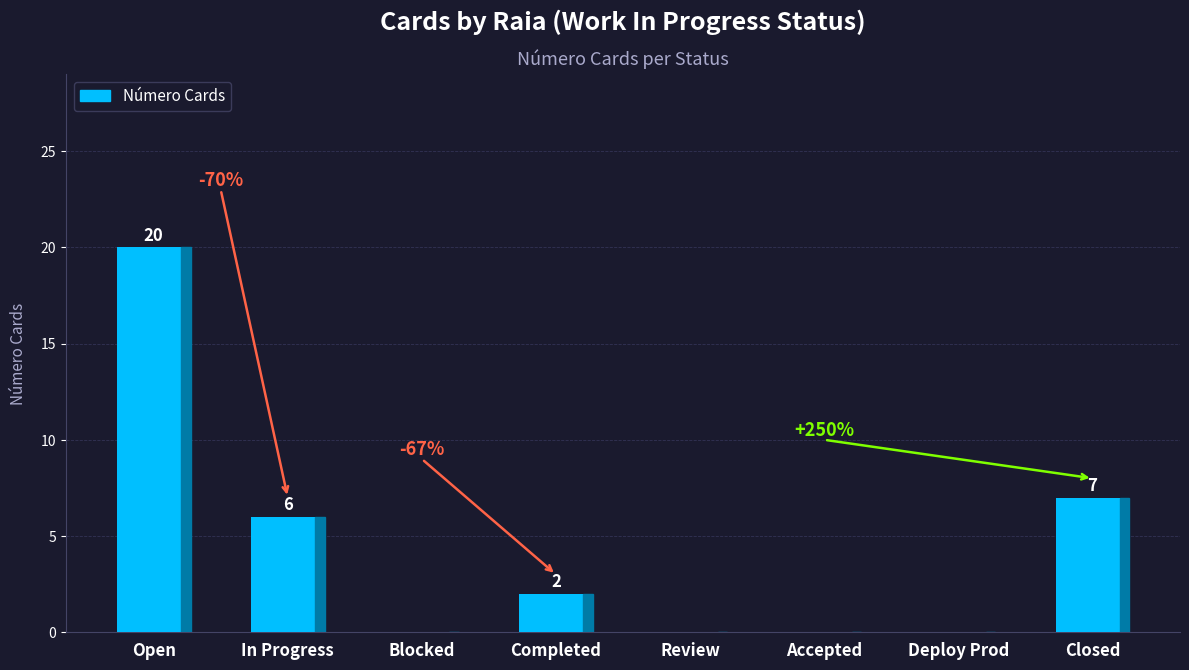

Are the bars horizontal?

No